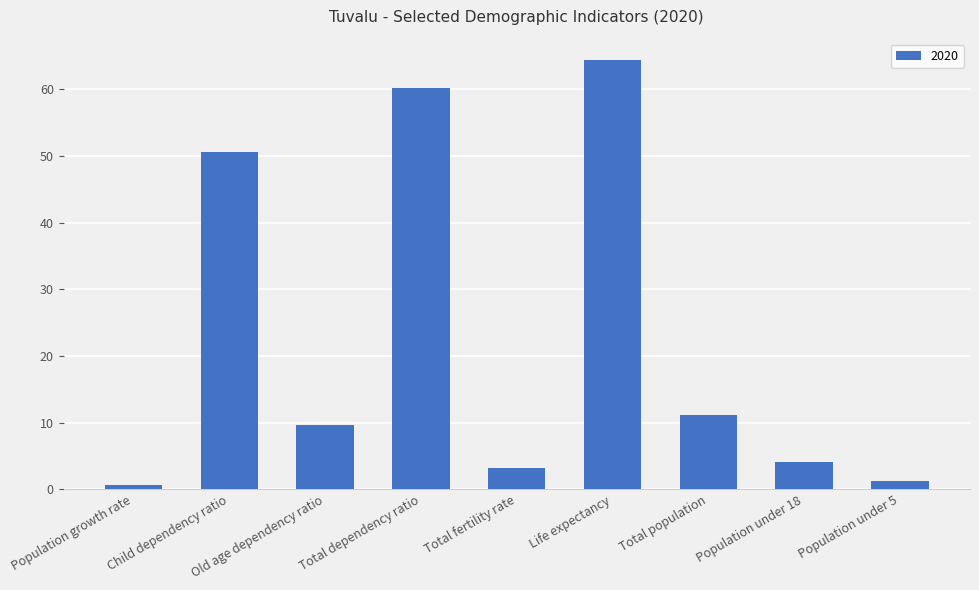

The chart shows a value of 11.1 at Total population. True or false?

True